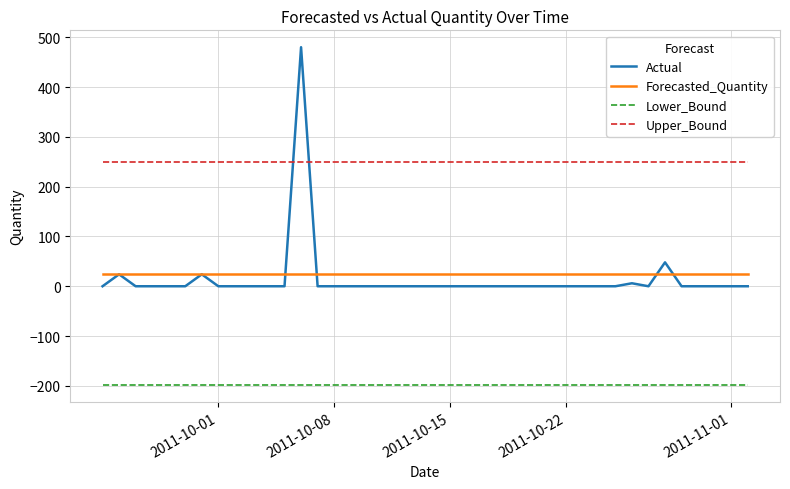

What are all the series names shown in the legend?

Actual, Forecasted_Quantity, Lower_Bound, Upper_Bound